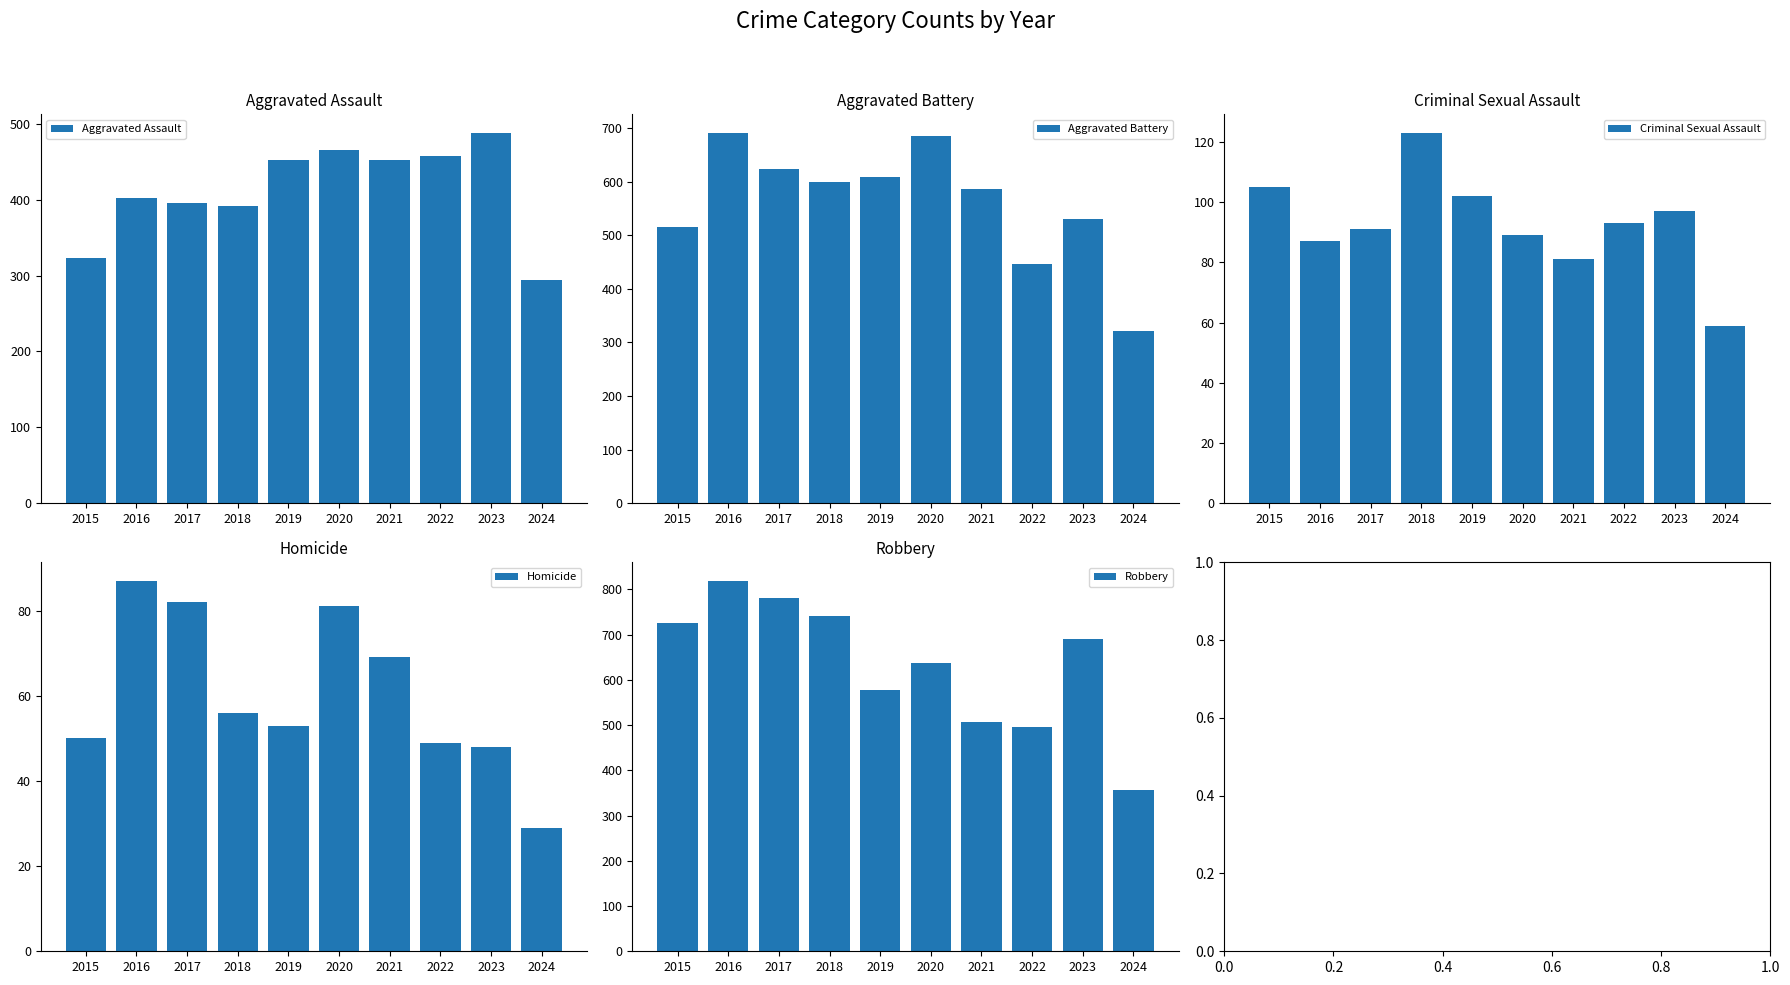

Where does the Robbery series first go above 690?

2015